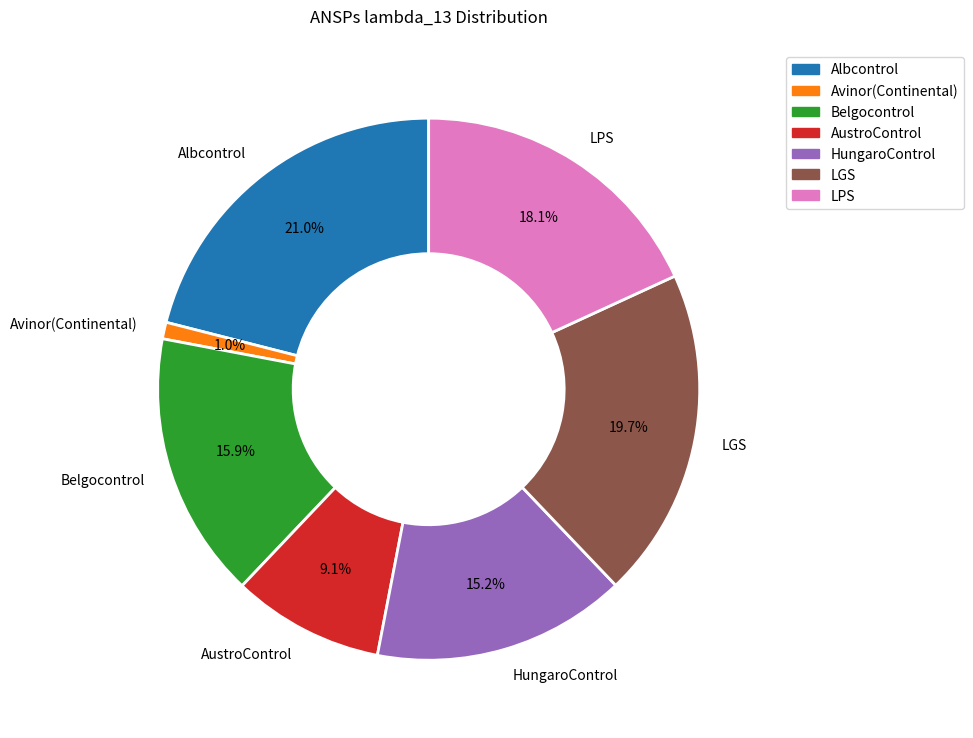

What is the largest slice in the pie chart?

Albcontrol